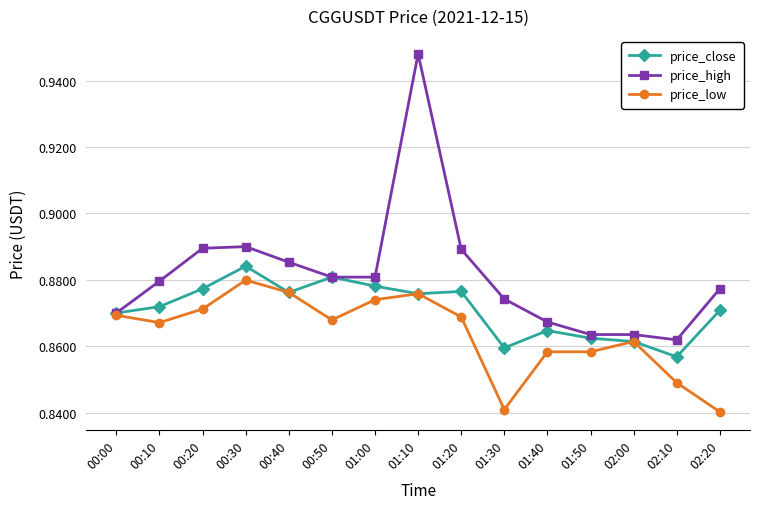

Which series has the largest range (max minus min)?

price_high